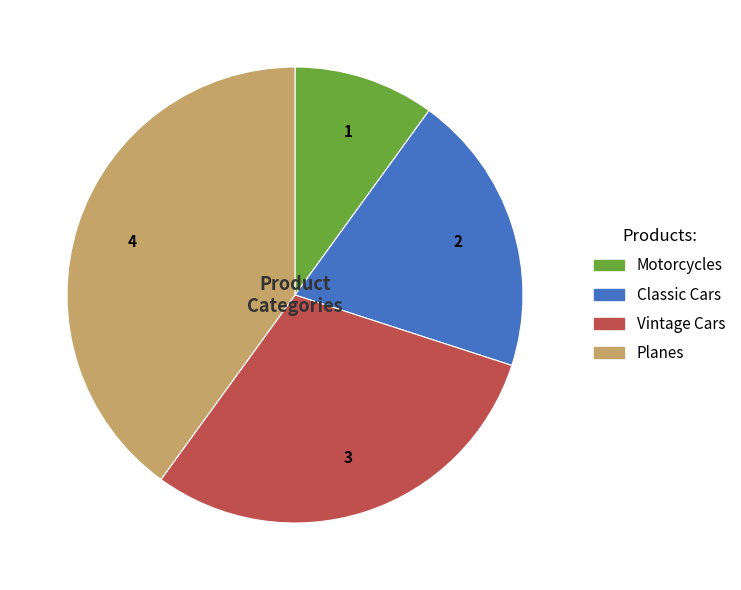

Is the sum of Motorcycles and Vintage Cars greater than half?

No